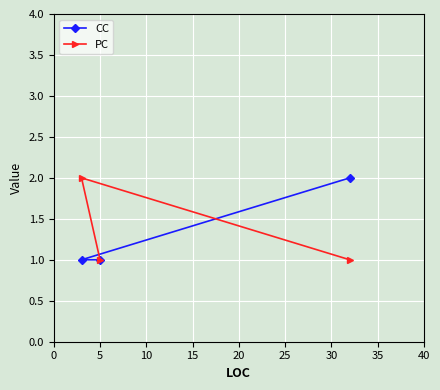

Reading left to right, what are all the values shown in this chart?

CC: 1	1	2
PC: 2	1	1